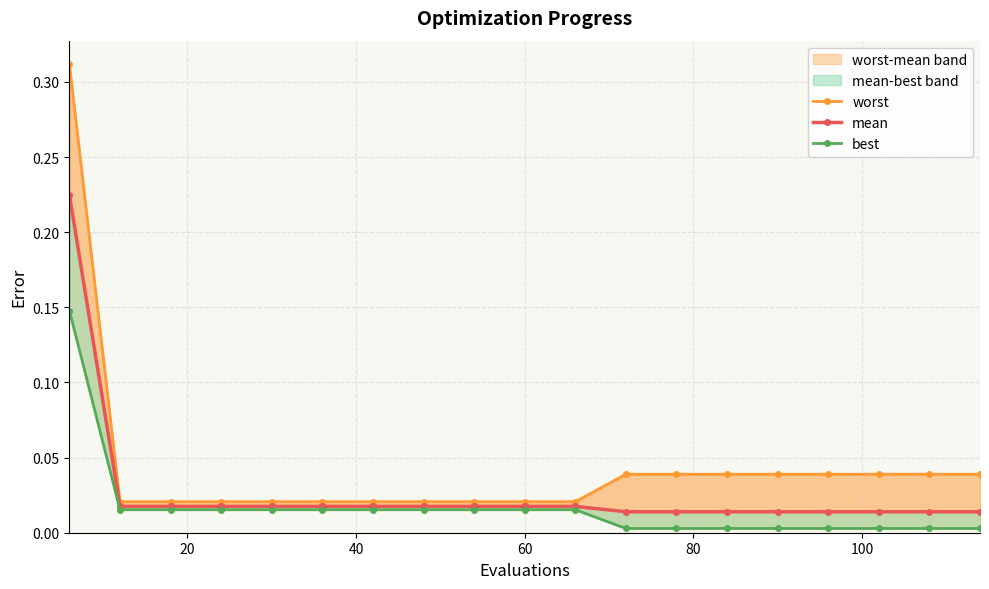

Which series has the largest total across all categories?

worst